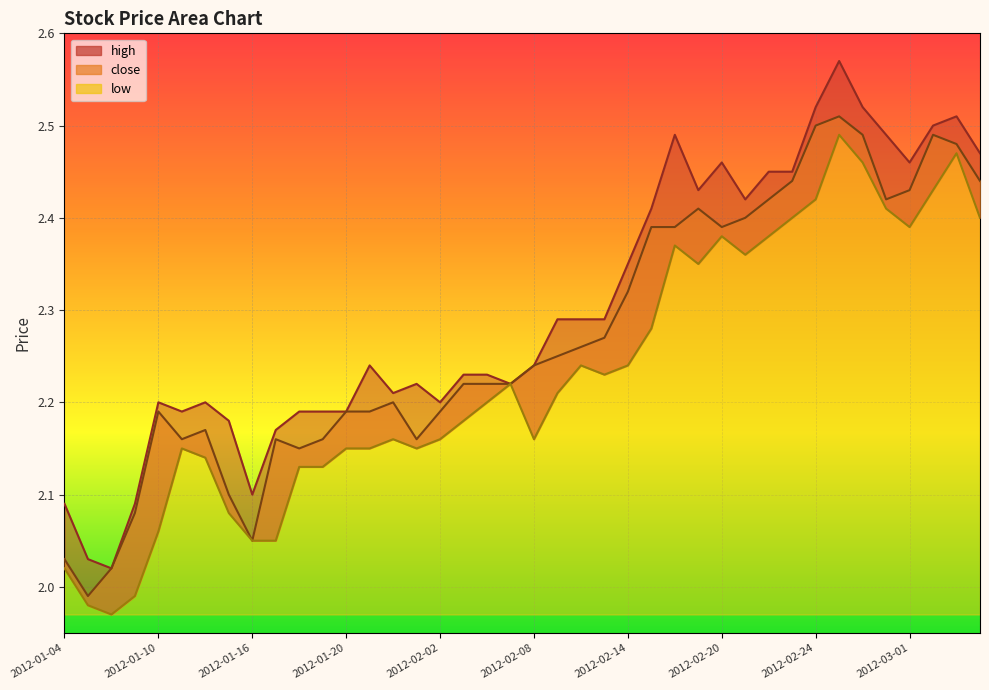

Reading right to left, transcribe all the data shown in this chart.

close: 2.4	2.5	2.5	2.4	2.4	2.5	2.5	2.5	2.4	2.4	2.4	2.4	2.4	2.4	2.4	2.3	2.3	2.3	2.2	2.2	2.2	2.2	2.2	2.2	2.2	2.2	2.2	2.2	2.2	2.1	2.2	2.0	2.1	2.2	2.2	2.2	2.1	2.0	2.0	2.0
high: 2.5	2.5	2.5	2.5	2.5	2.5	2.6	2.5	2.5	2.5	2.4	2.5	2.4	2.5	2.4	2.4	2.3	2.3	2.3	2.2	2.2	2.2	2.2	2.2	2.2	2.2	2.2	2.2	2.2	2.2	2.2	2.1	2.2	2.2	2.2	2.2	2.1	2.0	2.0	2.1
low: 2.4	2.5	2.4	2.4	2.4	2.5	2.5	2.4	2.4	2.4	2.4	2.4	2.4	2.4	2.3	2.2	2.2	2.2	2.2	2.2	2.2	2.2	2.2	2.2	2.1	2.2	2.1	2.1	2.1	2.1	2.0	2.0	2.1	2.1	2.1	2.1	2.0	2.0	2.0	2.0